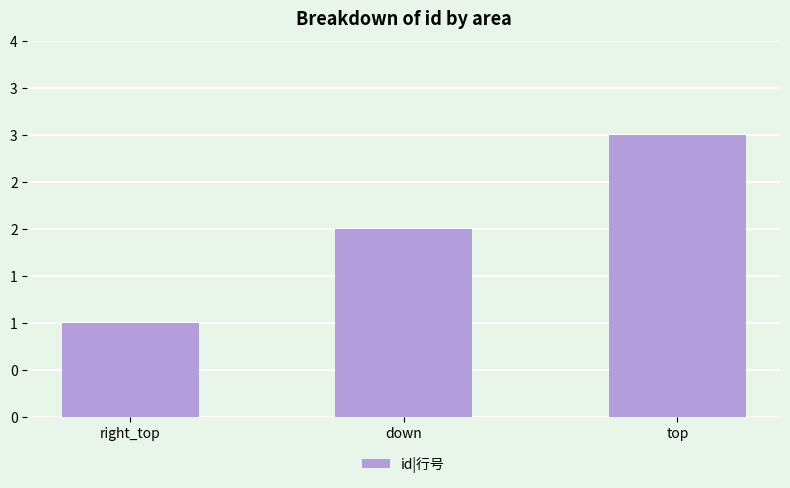

Is it true that the value at right_top is 2?

False